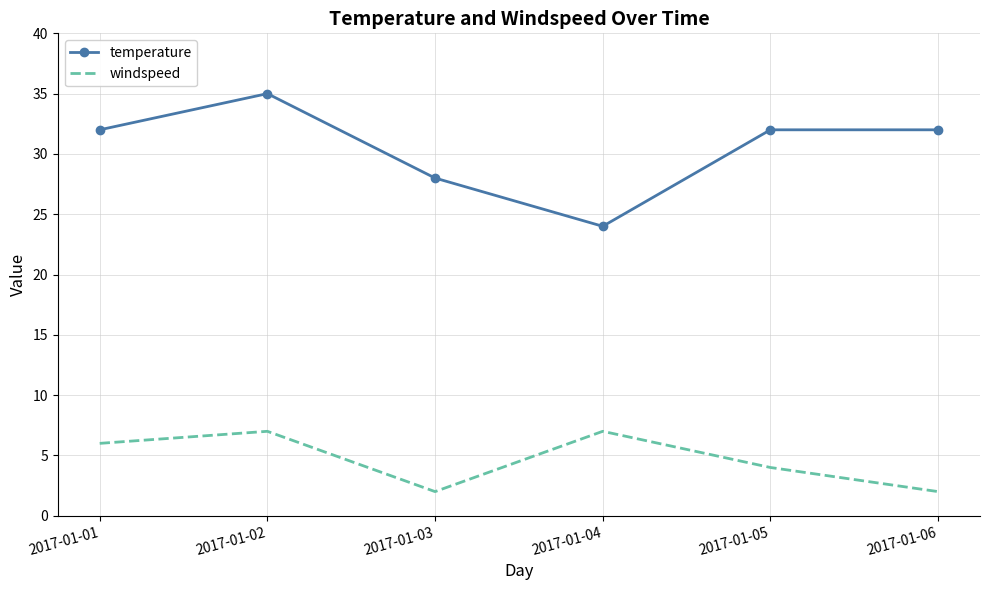

Which series has the widest spread of values?

temperature